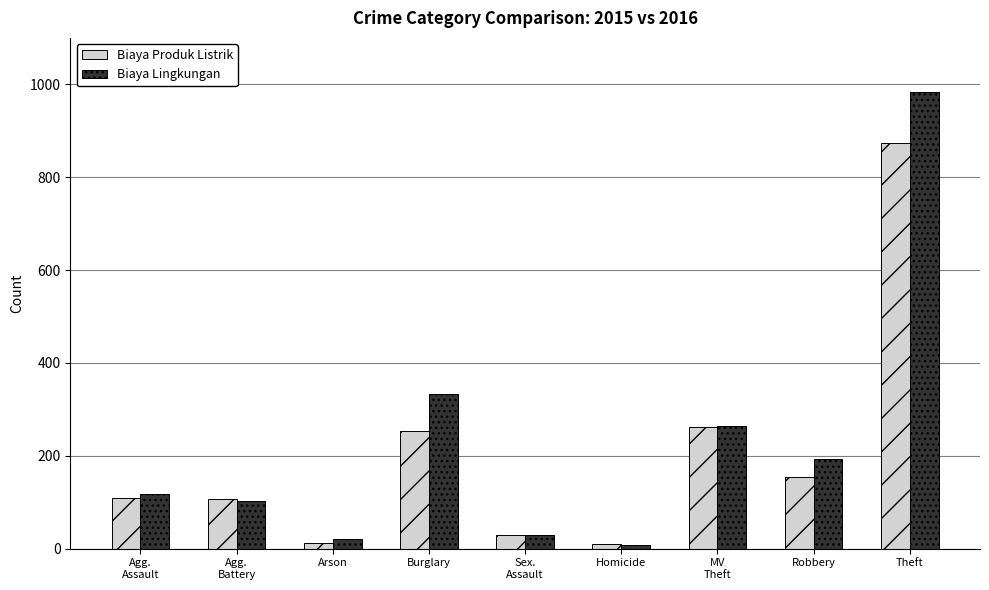

How many bars are there in each group?

2